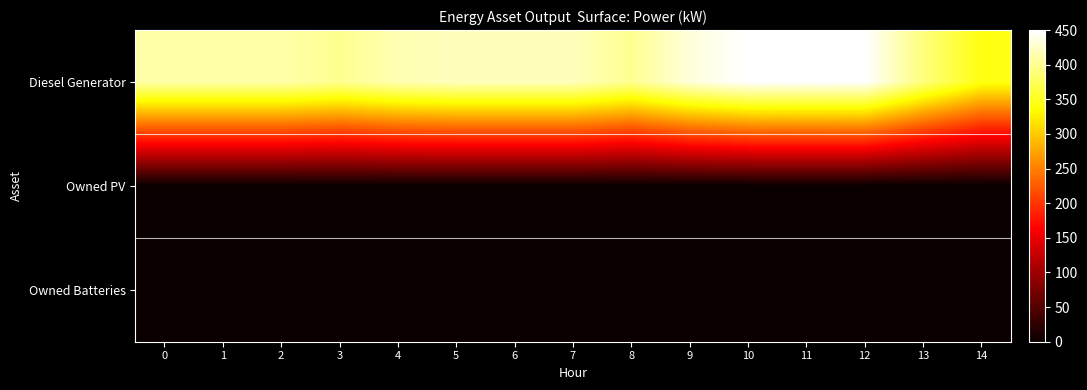

Reading left to right, what are all the values shown in this chart?

Diesel Generator: 0=411	1=411	2=411	3=400	4=415	5=420	6=420	7=420	8=400	9=433	10=450	11=450	12=450	13=391	14=343
Owned PV: 0=0	1=0	2=0	3=0	4=0	5=0	6=0	7=0	8=0	9=0	10=0	11=0	12=0	13=0	14=0
Owned Batteries: 0=0	1=0	2=0	3=0	4=0	5=0	6=0	7=0	8=0	9=0	10=0	11=0	12=0	13=0	14=0